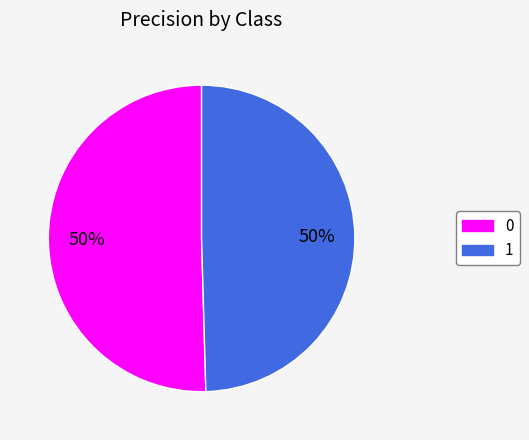

True or false: 1 accounts for 50% of the total.

True